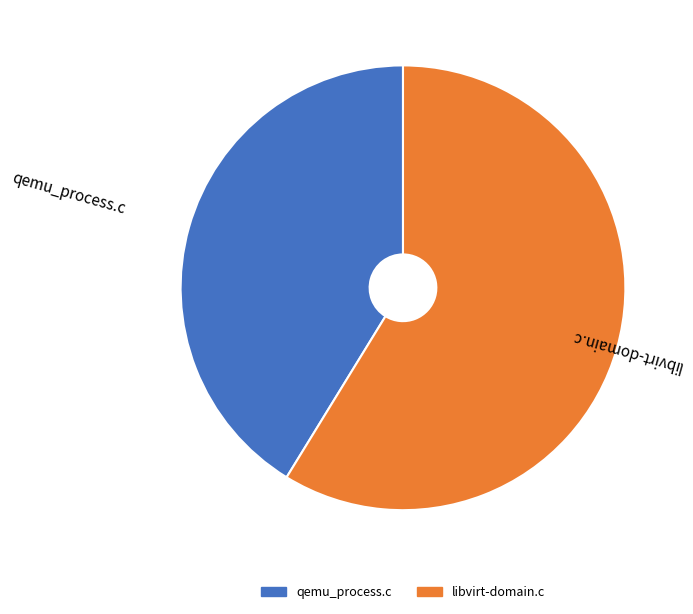

Is the sum of qemu_process.c and libvirt-domain.c greater than half?

Yes